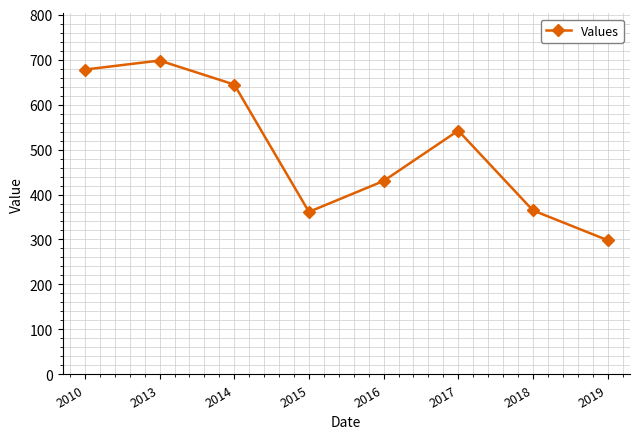

Which label corresponds to the largest value in the chart?

2013